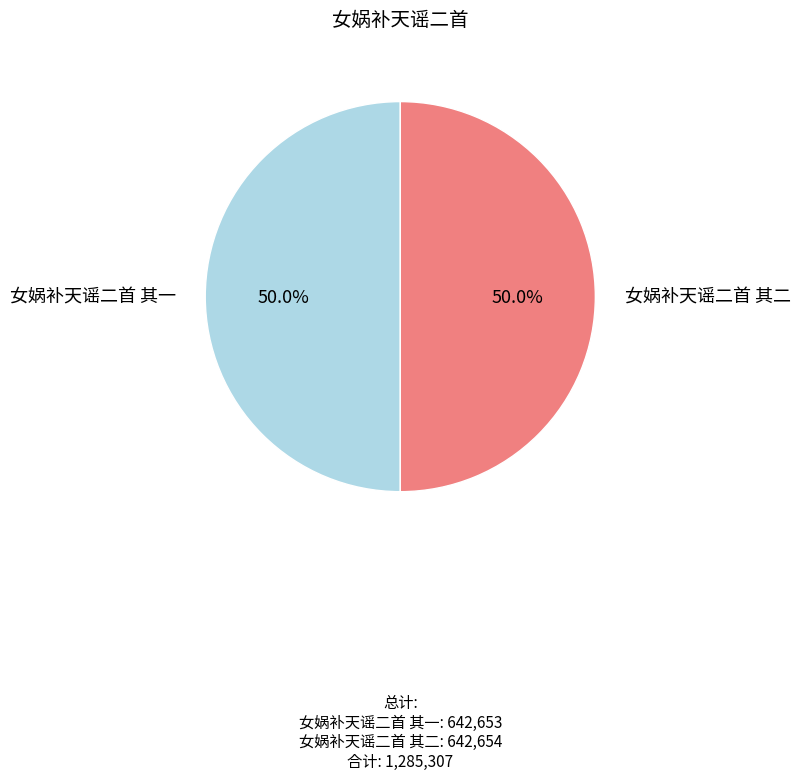

To the nearest percent, what percentage of the pie is 女娲补天谣二首 其二?

50%